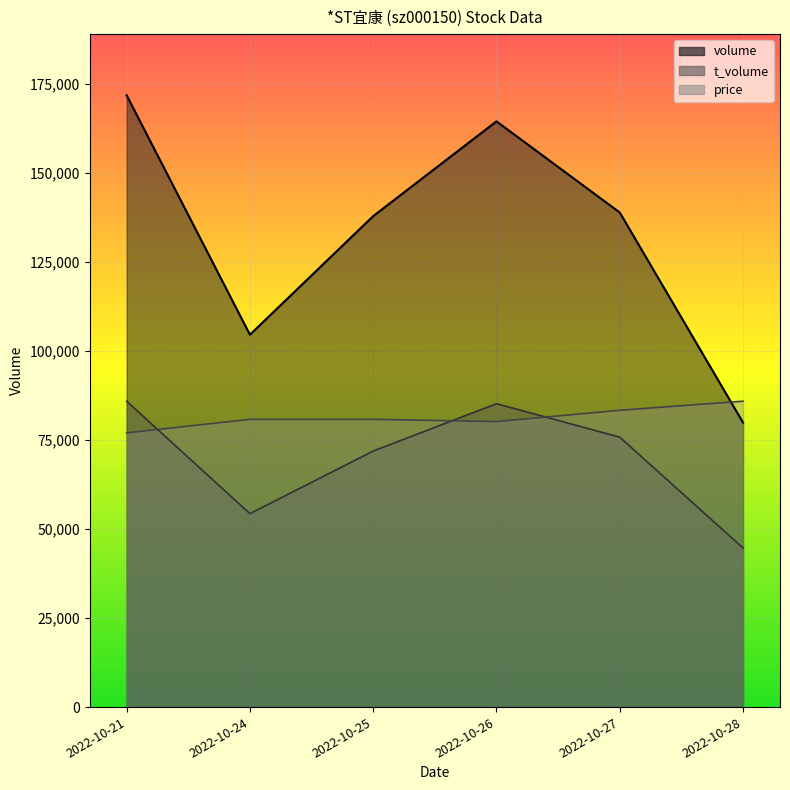

Between 2022-10-24 and 2022-10-25, which is larger?

2022-10-25